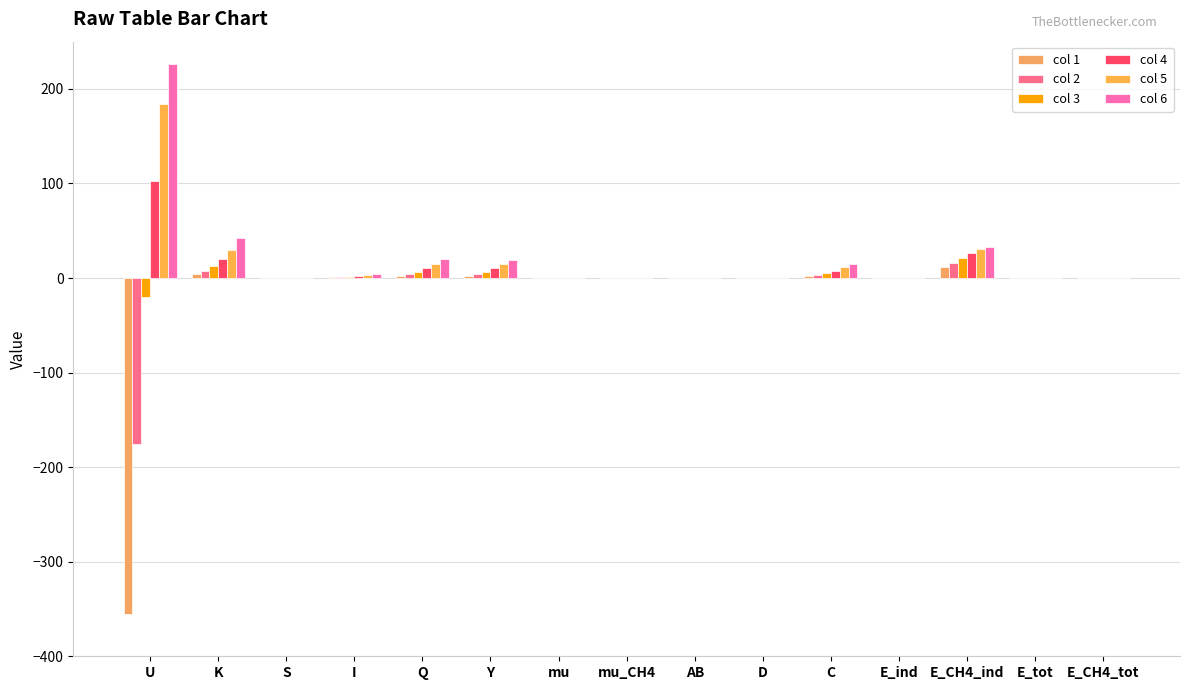

How many groups of bars are there?

15